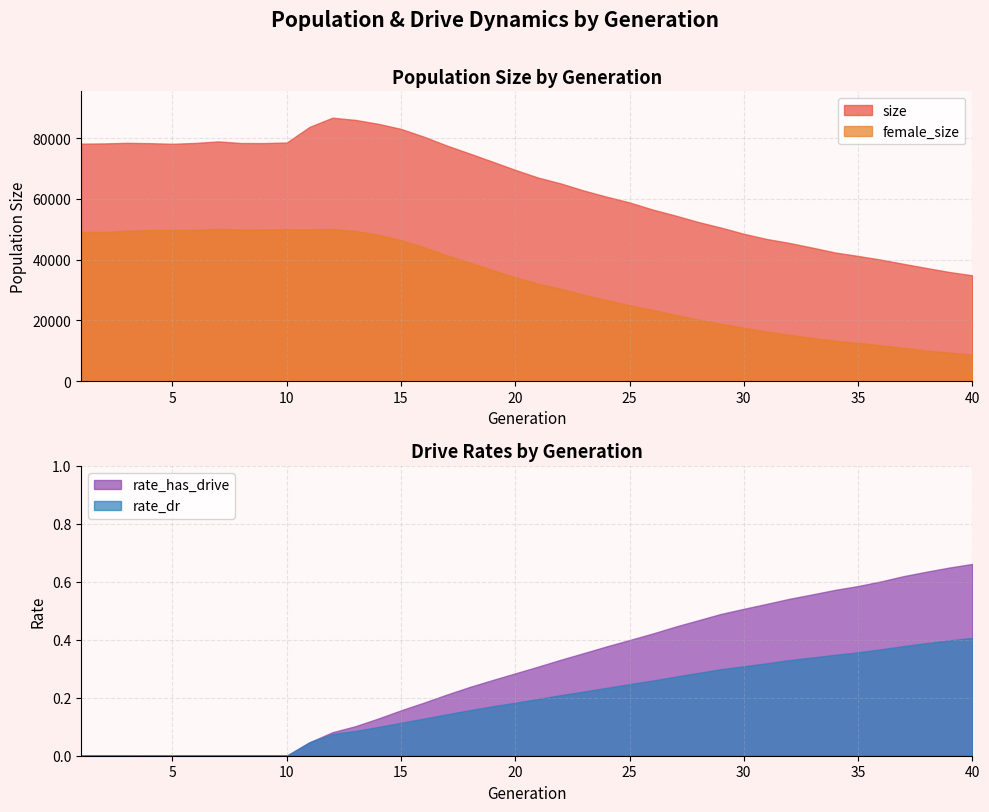

Reading left to right, what are all the values shown in this chart?

size: 78181.0	78264.0	78461.0	78353.0	78143.0	78427.0	78931.0	78403.0	78379.0	78564.0	83708.0	86736.0	86011.0	84731.0	83043.0	80488.0	77583.0	74960.0	72282.0	69557.0	67036.0	65071.0	62765.0	60727.0	58844.0	56530.0	54548.0	52423.0	50565.0	48527.0	46817.0	45506.0	43970.0	42368.0	41232.0	40020.0	38621.0	37261.0	35945.0	34861.0
female_size: 49131.0	49071.0	49533.0	49748.0	49764.0	49777.0	50131.0	49928.0	49944.0	49994.0	49968.0	50092.0	49436.0	48216.0	46413.0	44095.0	41466.0	39069.0	36570.0	34209.0	32074.0	30392.0	28428.0	26683.0	25029.0	23468.0	21842.0	20290.0	18899.0	17610.0	16294.0	15293.0	14230.0	13328.0	12628.0	11822.0	10970.0	10093.0	9407.0	8738.0
rate_dr: 0.0	0.0	0.0	0.0	0.0	0.0	0.0	0.0	0.0	0.0	0.0	0.1	0.1	0.1	0.1	0.1	0.1	0.2	0.2	0.2	0.2	0.2	0.2	0.2	0.2	0.3	0.3	0.3	0.3	0.3	0.3	0.3	0.3	0.3	0.4	0.4	0.4	0.4	0.4	0.4
rate_has_drive: 0.0	0.0	0.0	0.0	0.0	0.0	0.0	0.0	0.0	0.0	0.0	0.1	0.1	0.1	0.2	0.2	0.2	0.2	0.3	0.3	0.3	0.3	0.4	0.4	0.4	0.4	0.4	0.5	0.5	0.5	0.5	0.5	0.6	0.6	0.6	0.6	0.6	0.6	0.6	0.7